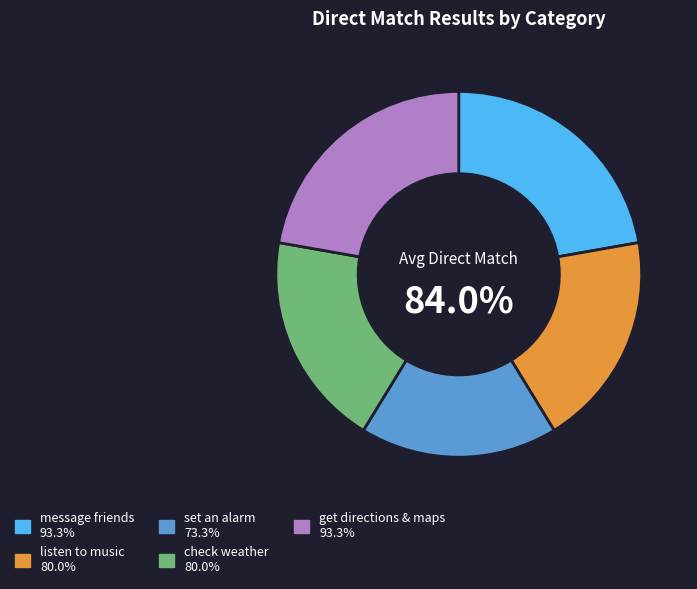

Which has a higher value, listen to music or set an alarm?

listen to music